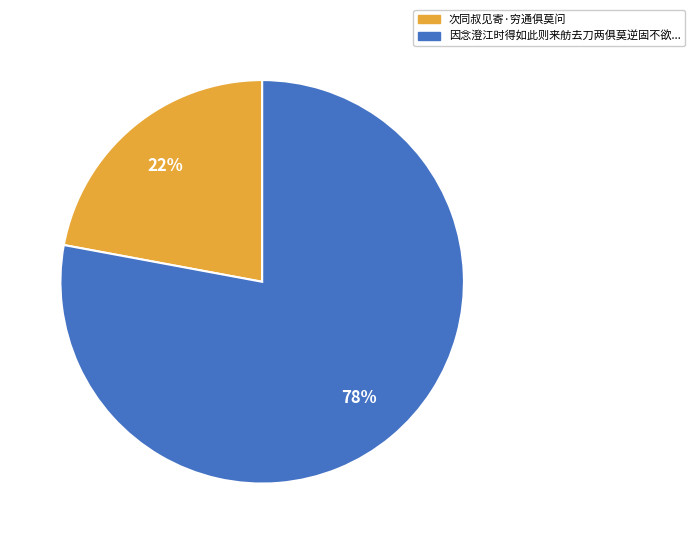

To the nearest percent, what is the difference between the largest and smallest slice percentages?

56%